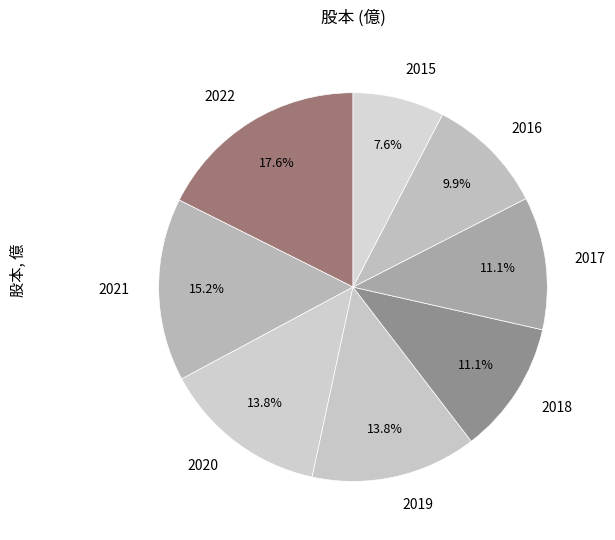

How many segments does this pie chart have?

8